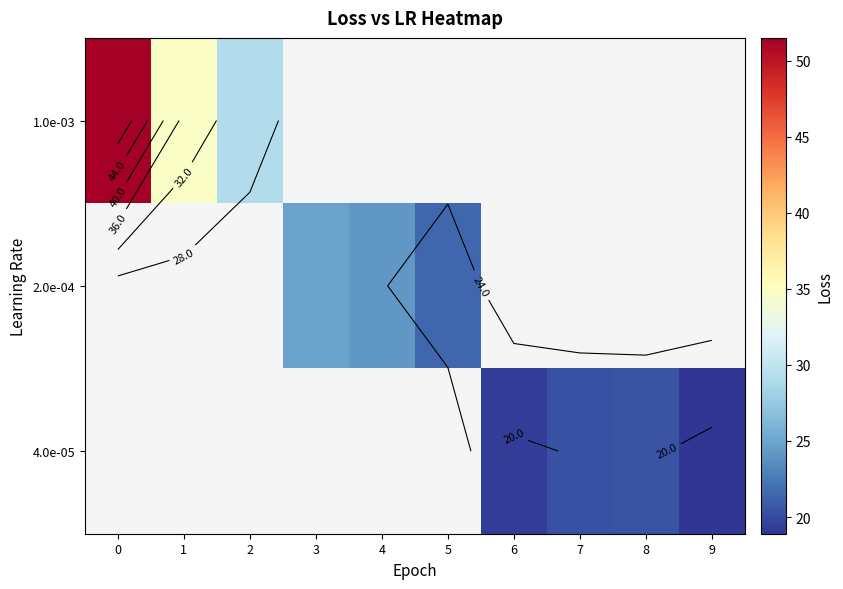

What is the maximum value shown in the chart?

51.5